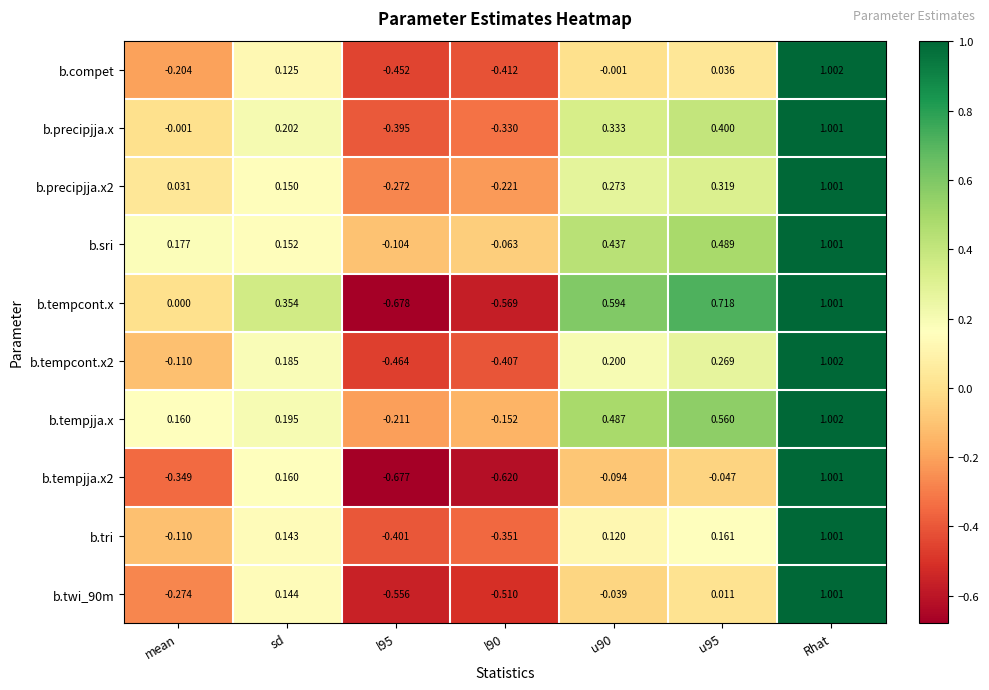

At which category does the chart reach its peak across all series?

Rhat